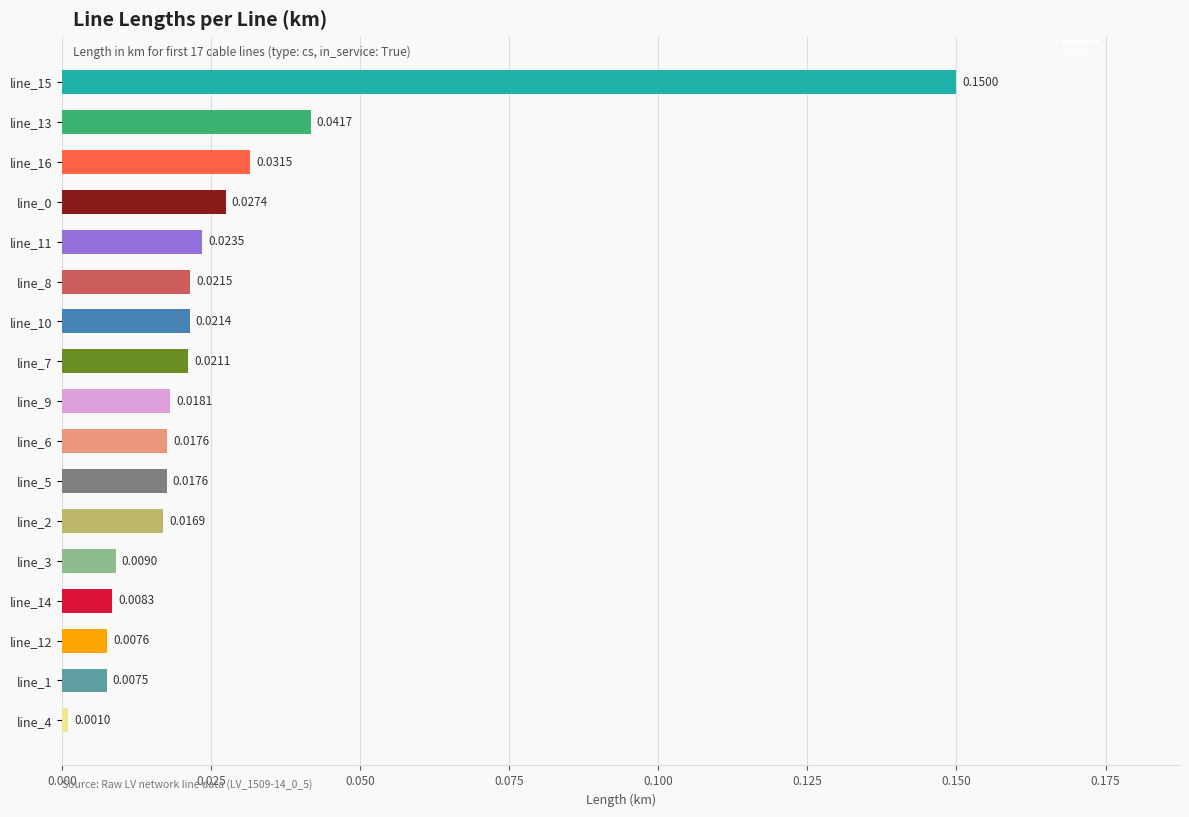

Which has a higher value, line_12 or line_15?

line_15